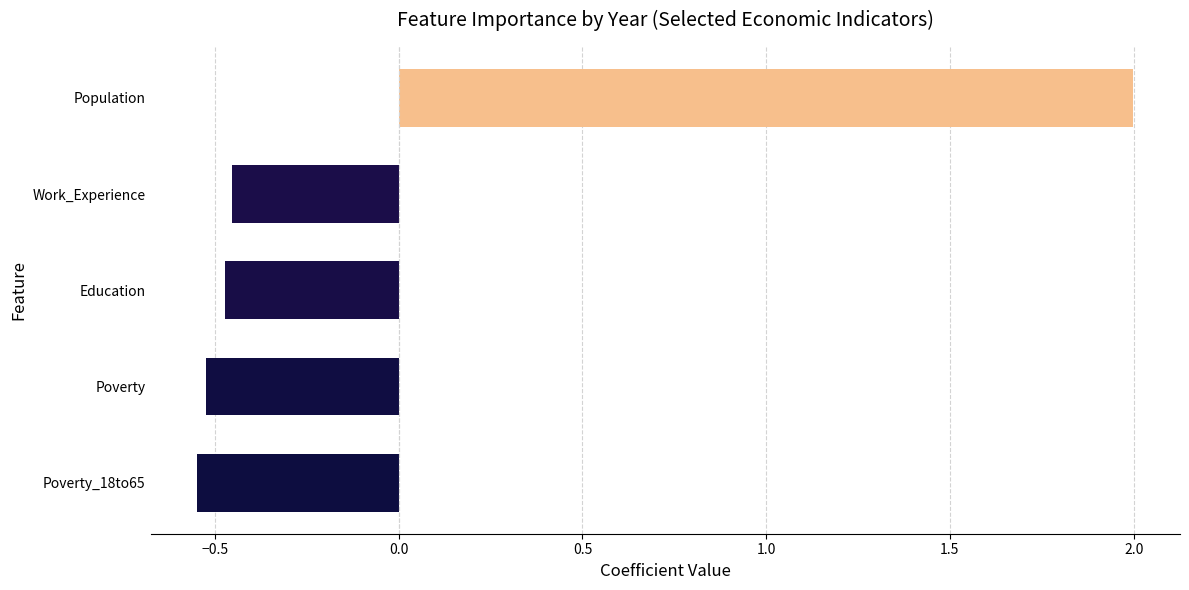

Is it true that the value at Poverty is -0.8?

False